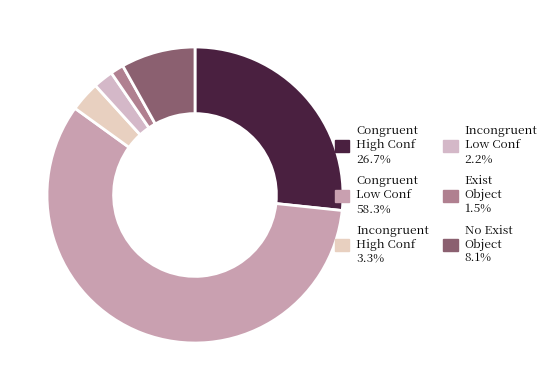

Count the number of slices in the pie.

6